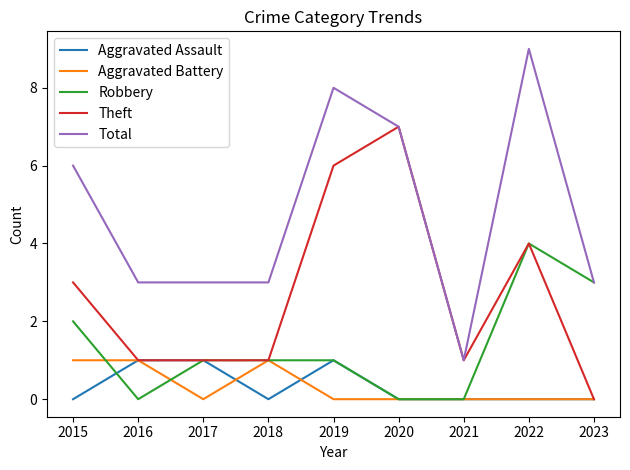

True or false: Robbery has a value of 4 at 2022.

True